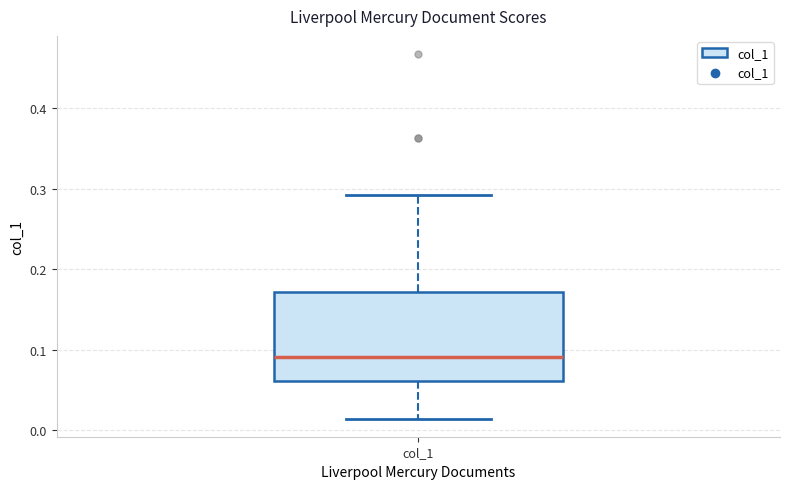

Read this box plot against the y-axis: the position of the median line, the range covered by the box, and the ends of both whiskers. The values are not printed on the chart, so give them approximately, as read against the axis.

median 0.09, box 0.06 to 0.17, whiskers 0.01 to 0.29